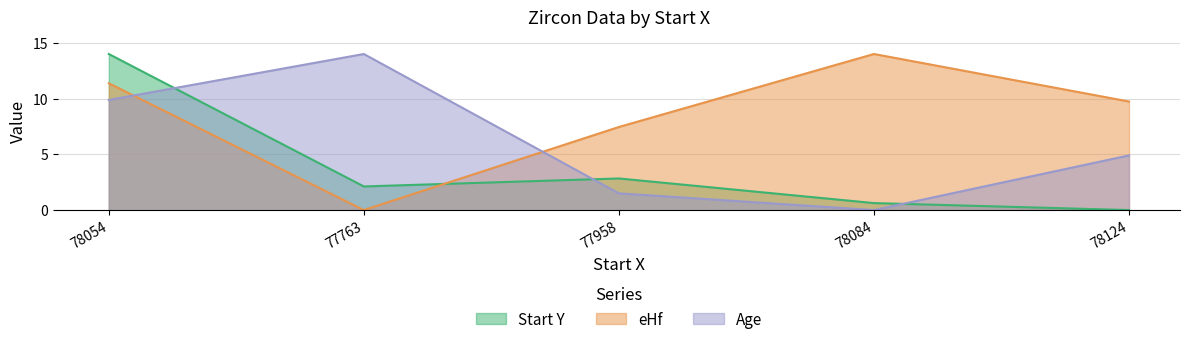

Reading left to right, list all the values displayed in this chart.

Start Y: 78054=14.0	77763=2.1	77958=2.8	78084=0.6	78124=0.0
eHf: 78054=11.4	77763=0.0	77958=7.5	78084=14.0	78124=9.7
Age: 78054=9.9	77763=14.0	77958=1.5	78084=0.0	78124=4.9